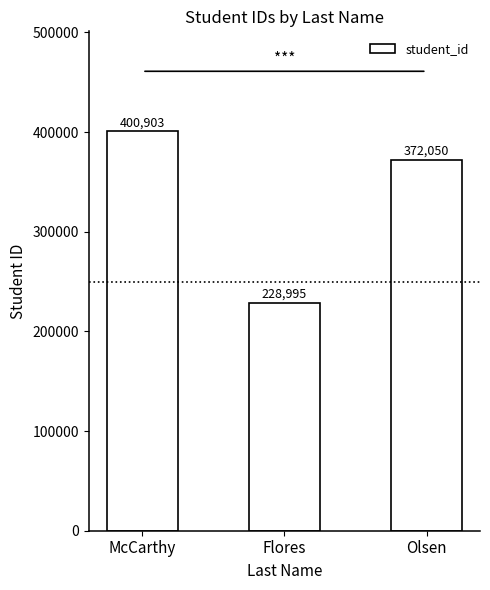

How many bars are there in total?

3